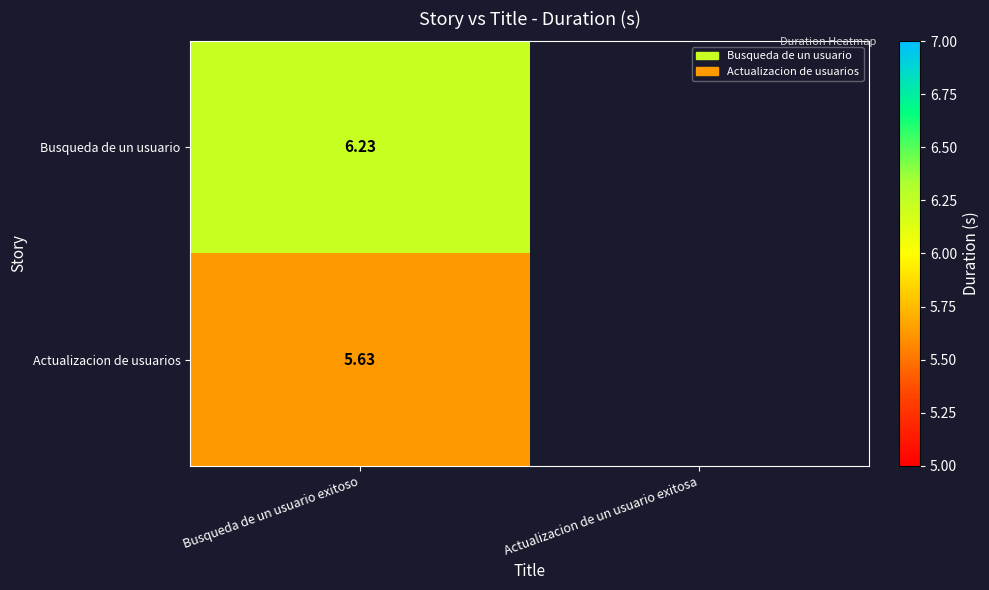

Rank the categories by Busqueda de un usuario value from lowest to highest.

Busqueda de un usuario exitoso, Actualizacion de un usuario exitosa